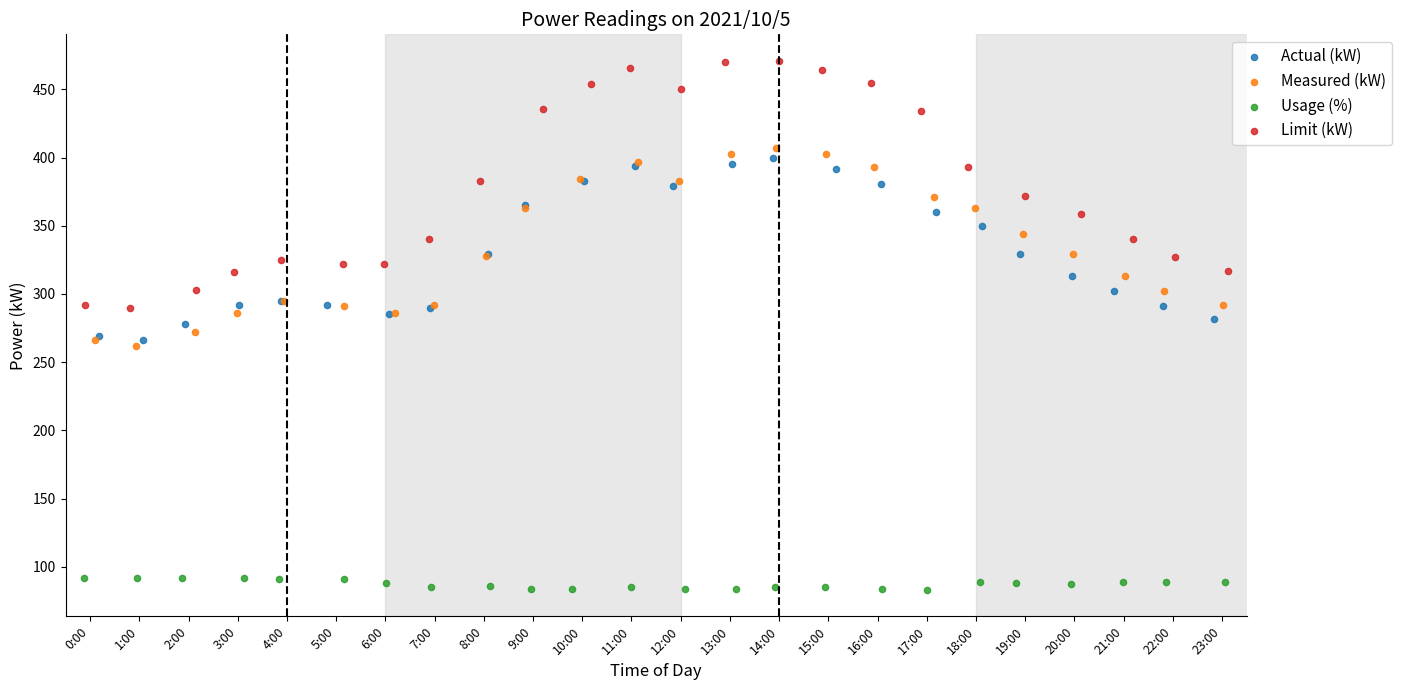

Which series reaches the minimum Y coordinate?

Usage (%)